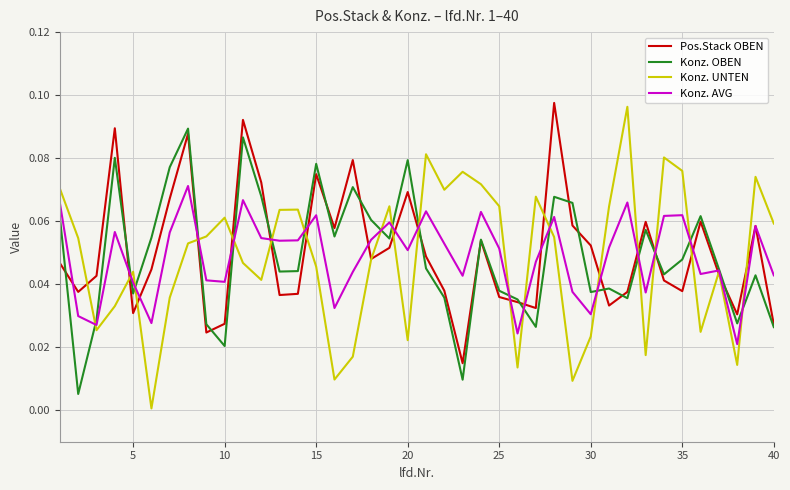

Which series has the largest range (max minus min)?

Konz. UNTEN